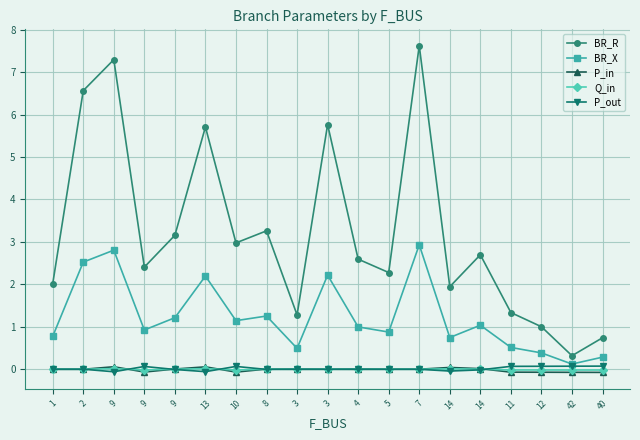

What is the greatest value displayed?

7.6